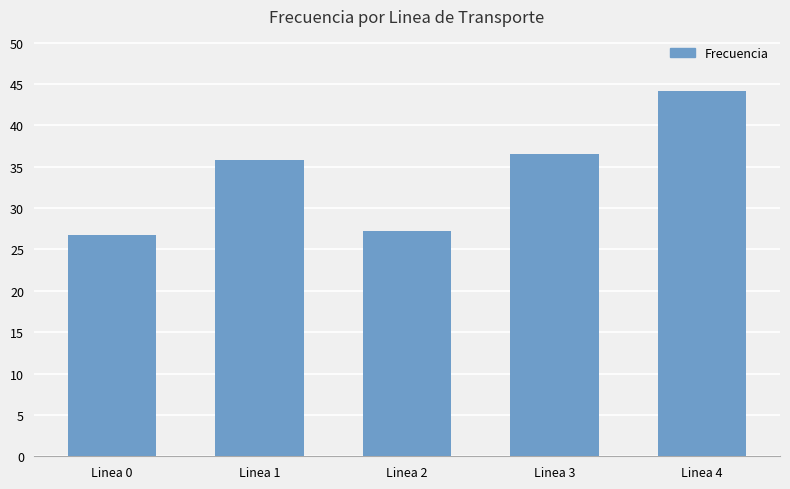

Is it true that the value at Linea 1 is 13.7?

False